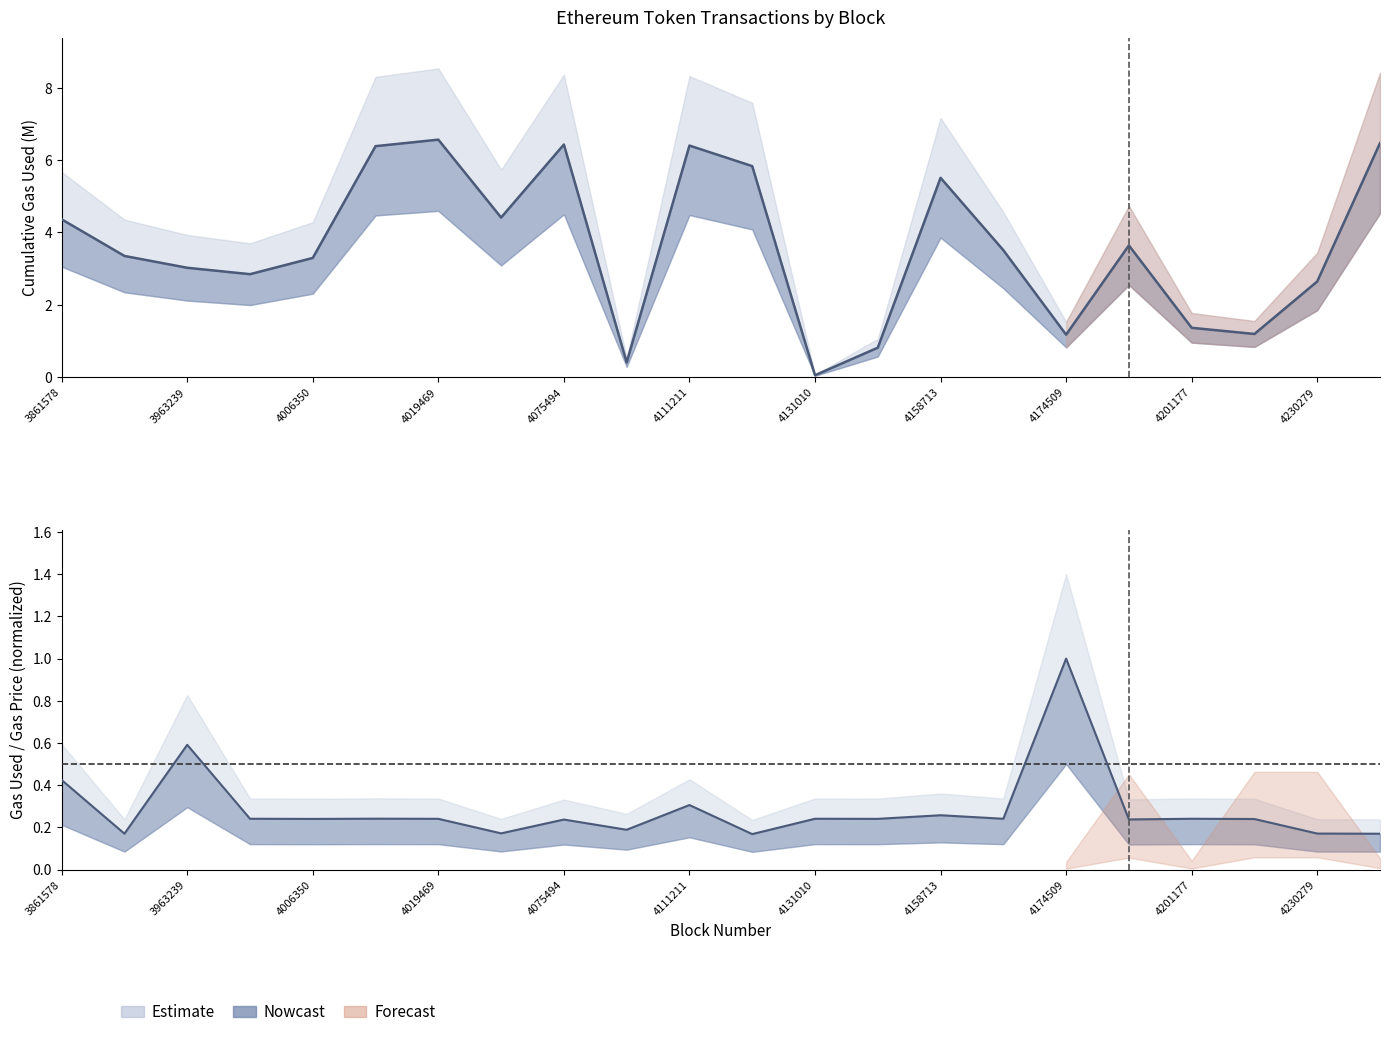

True or false: gasUsed and cumulativeGasUsed intersect in this chart.

True